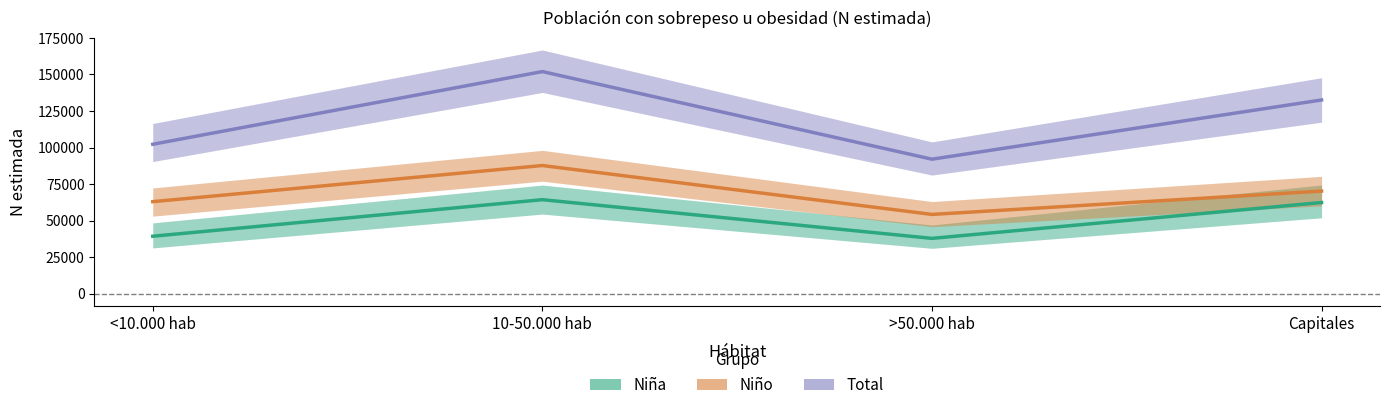

List the series in order of their overall mean, lowest first.

Niña (Estimate), Niño (Estimate based on partial data), Total (Forecast)